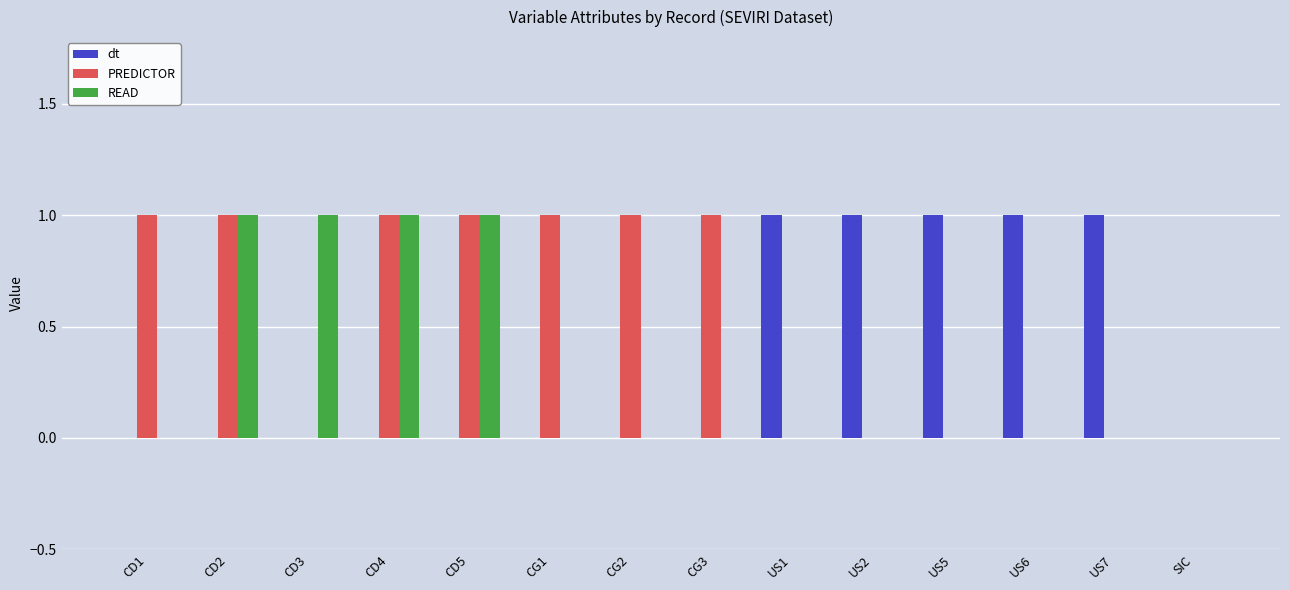

The PREDICTOR series shows 1 at CD5. True or false?

True